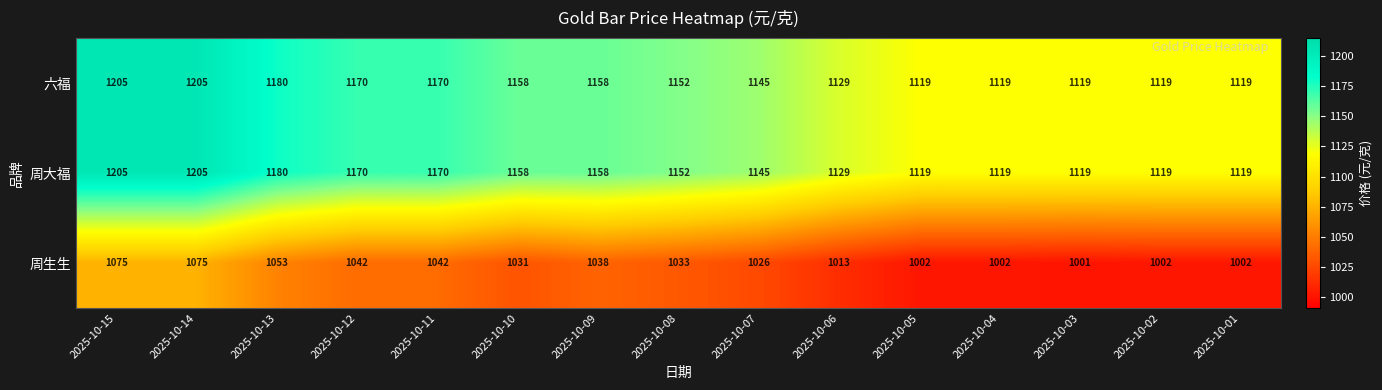

How many series are shown in this chart?

3